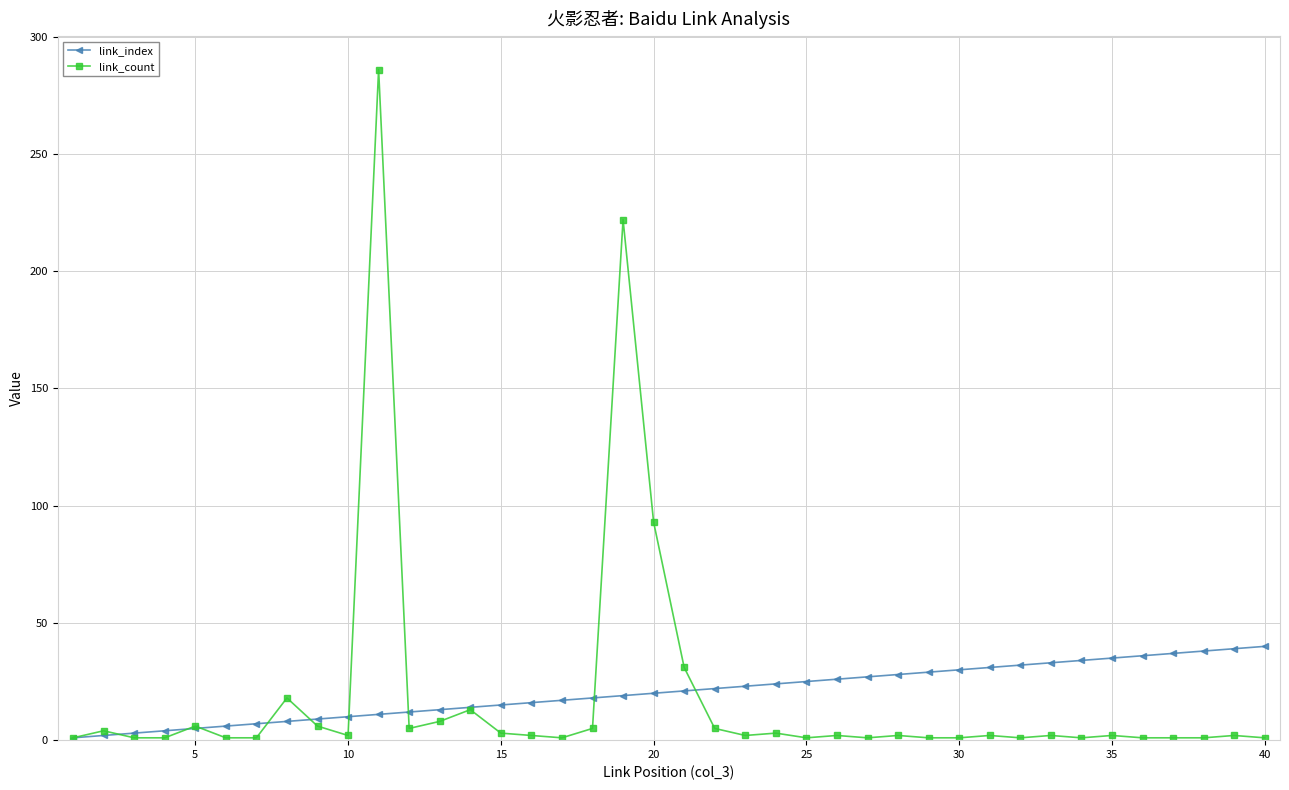

List the series in order of their peak value, highest first.

link_count, link_index